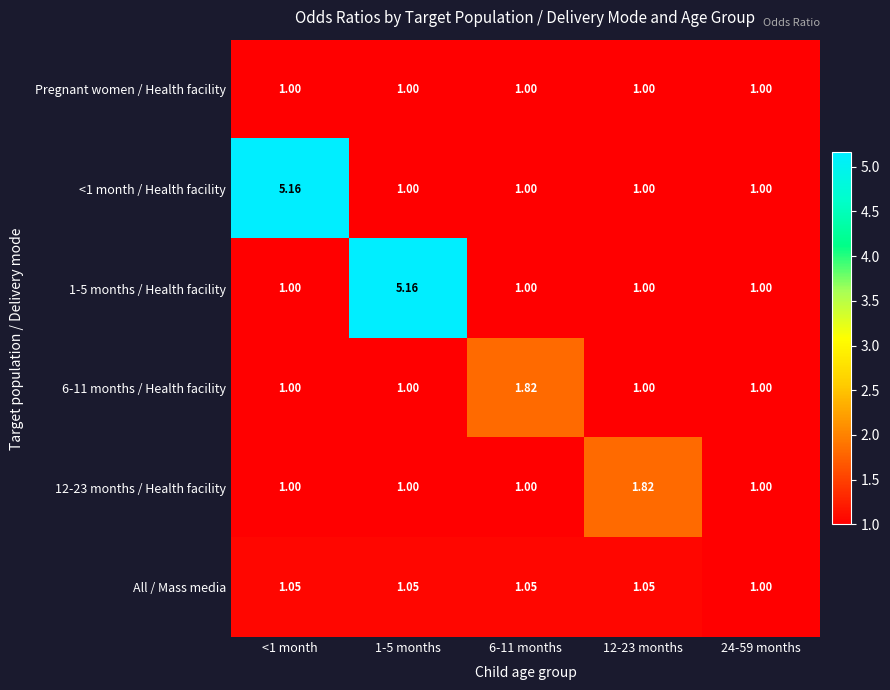

What is the total value across all series at 1-5 months?

10.2